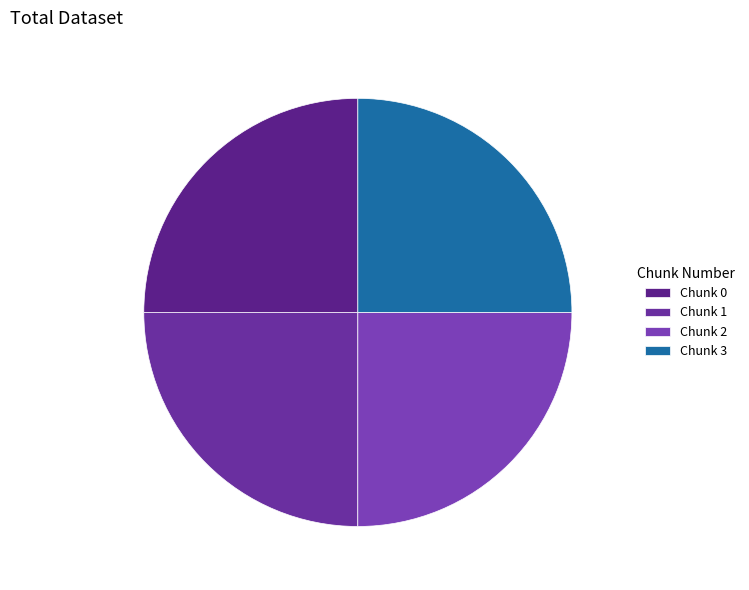

Which category has the biggest portion of the pie?

Chunk 3